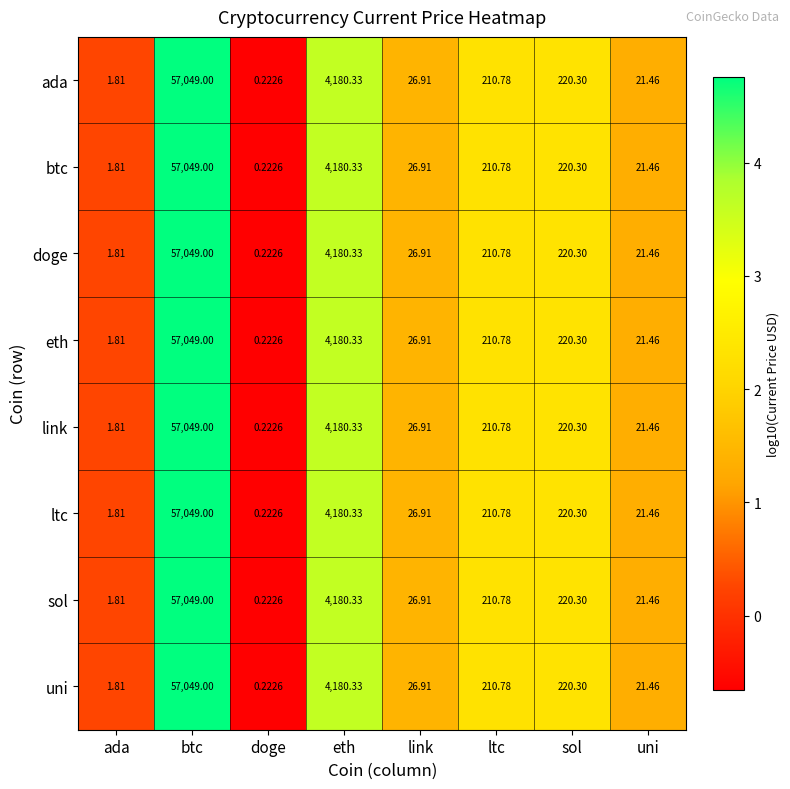

List the labels in order of ada value, largest first.

btc, eth, sol, ltc, link, uni, ada, doge